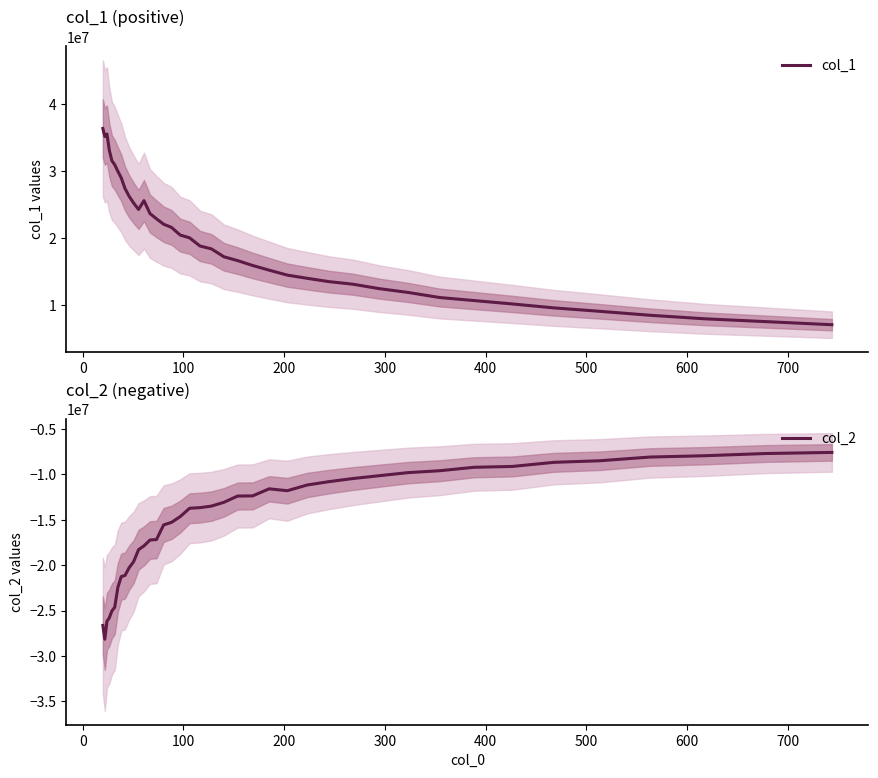

How many interior local peaks does the col_1 series have?

2